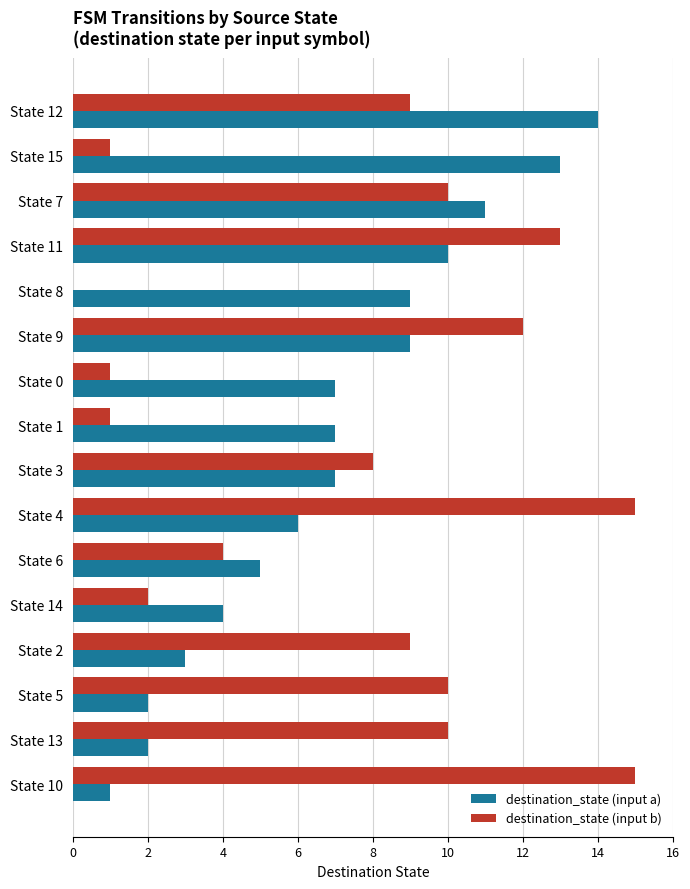

Is the value of destination_state (input a) at State 2 greater than the value of destination_state (input b) at State 10?

No